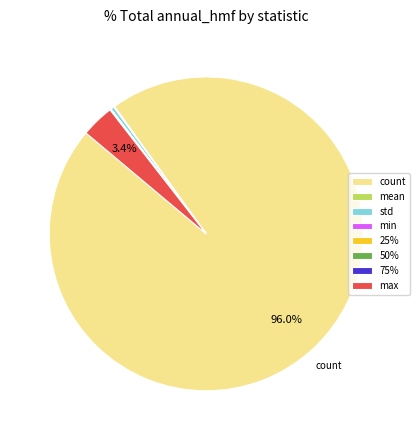

What portion of the pie excludes max?

96.6%